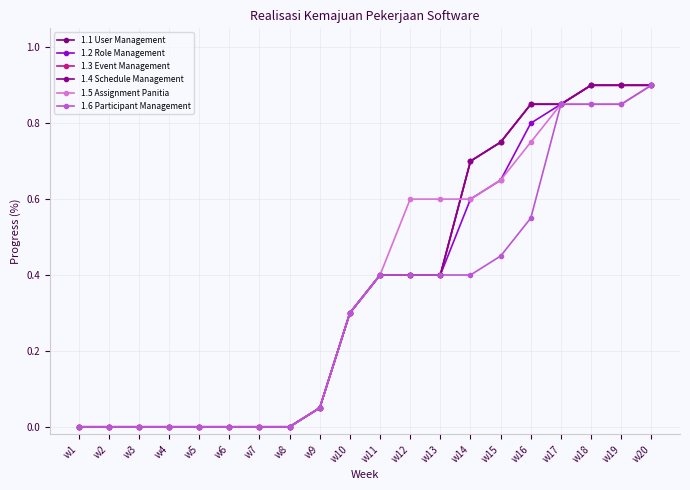

Is this an area chart (filled region under the line)?

No